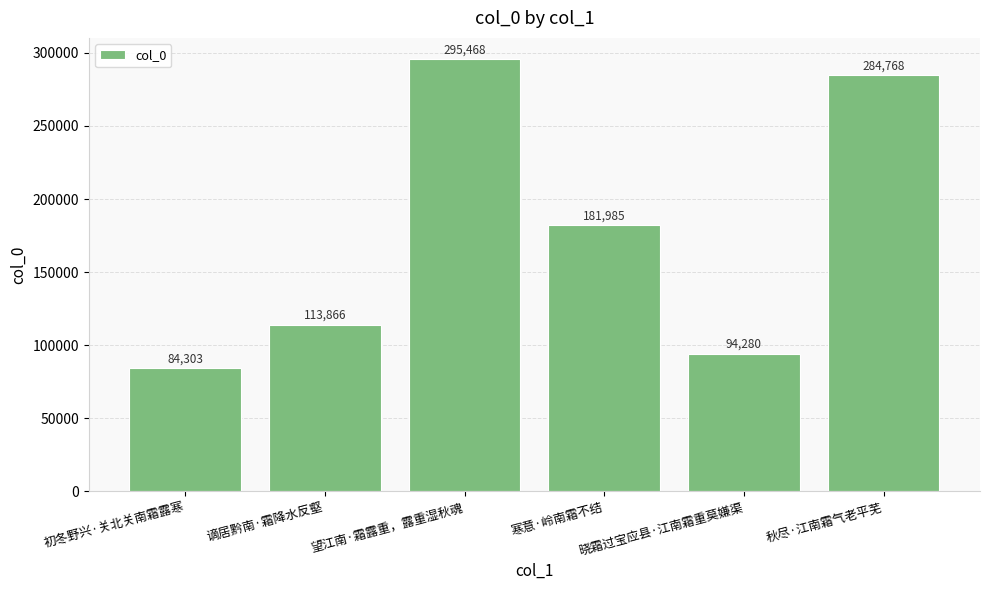

Does the chart contain any negative values?

No